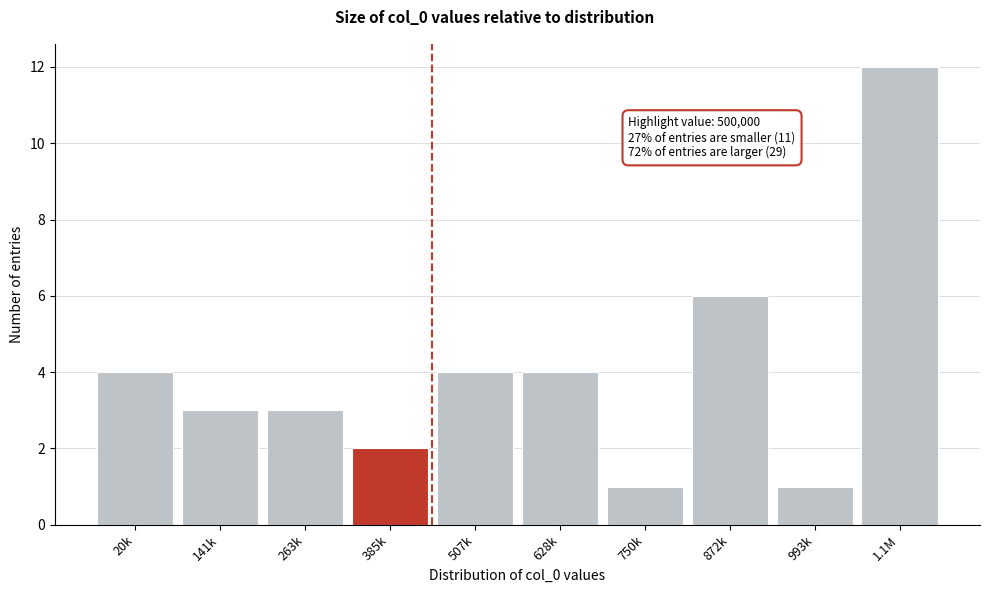

Reading left to right, extract all data points from this chart.

4	3	3	2	4	4	1	6	1	12